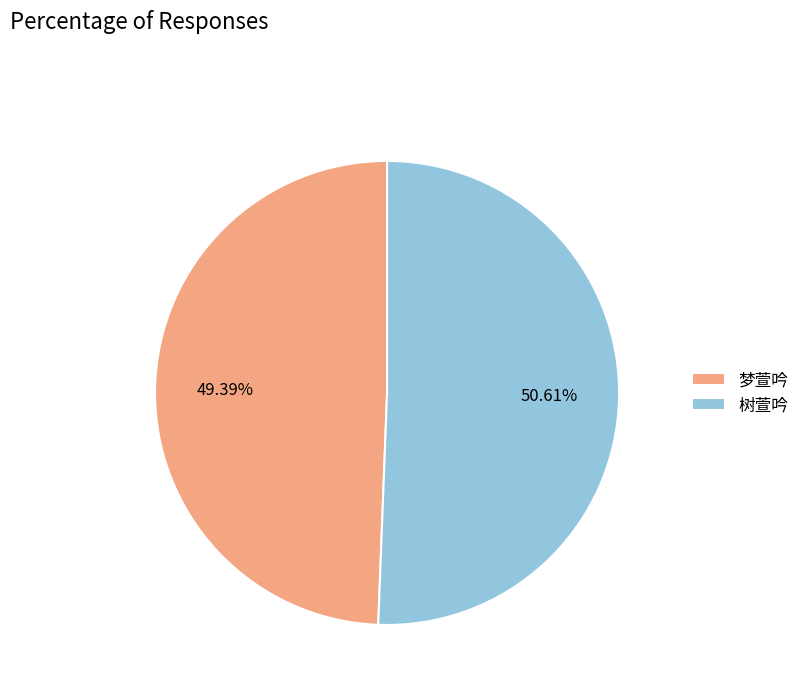

Is it true that 梦萱吟 is 42% of the pie?

False